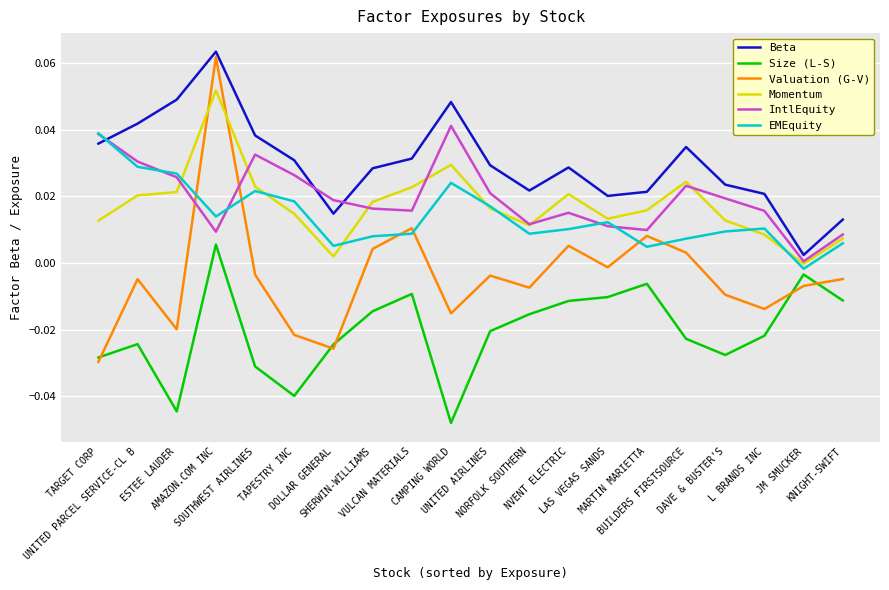

At which category does Size (L-S) reach its first local peak?

UNITED PARCEL SERVICE-CL B